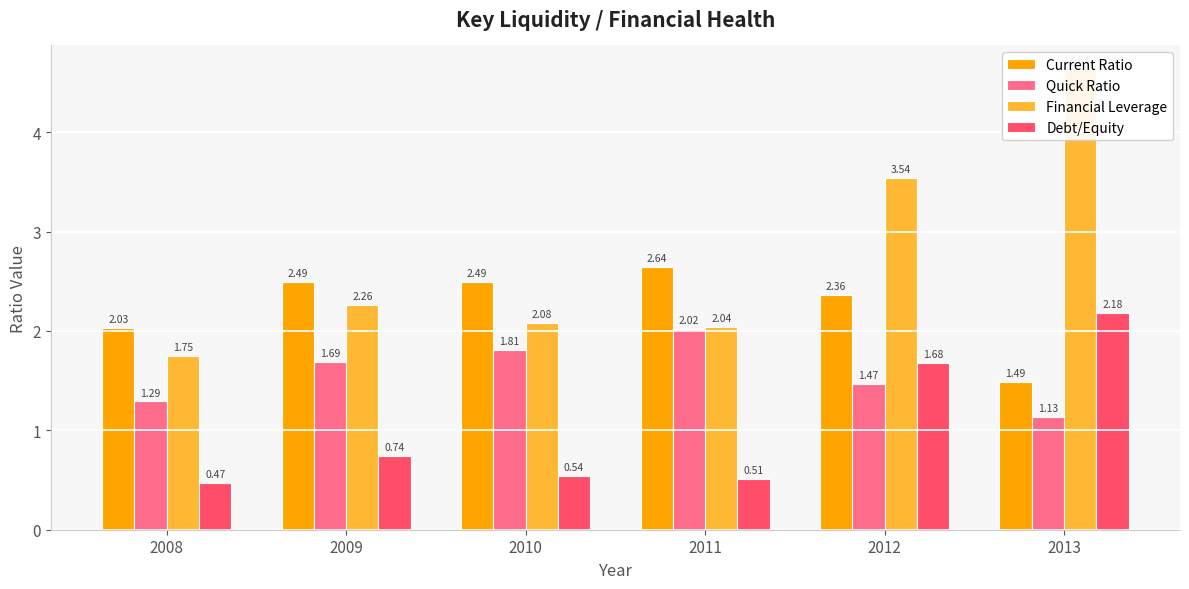

What is the average value of the Quick Ratio series?

1.6